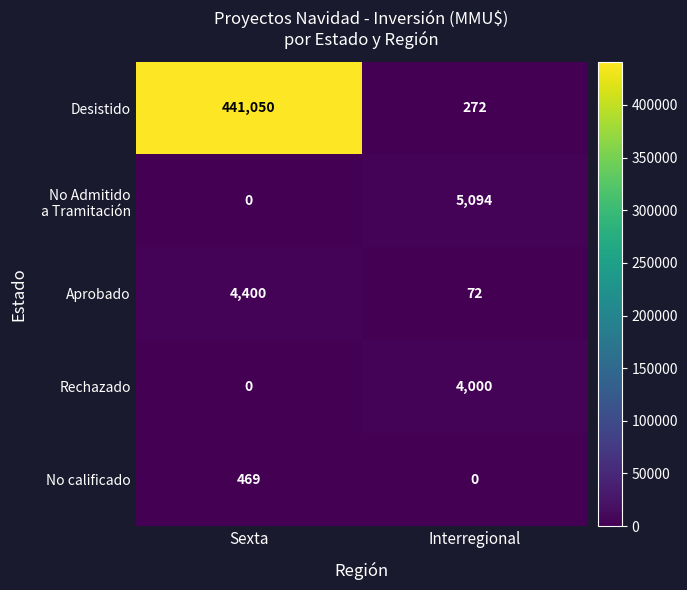

The No calificado series shows 712 at Sexta. True or false?

False